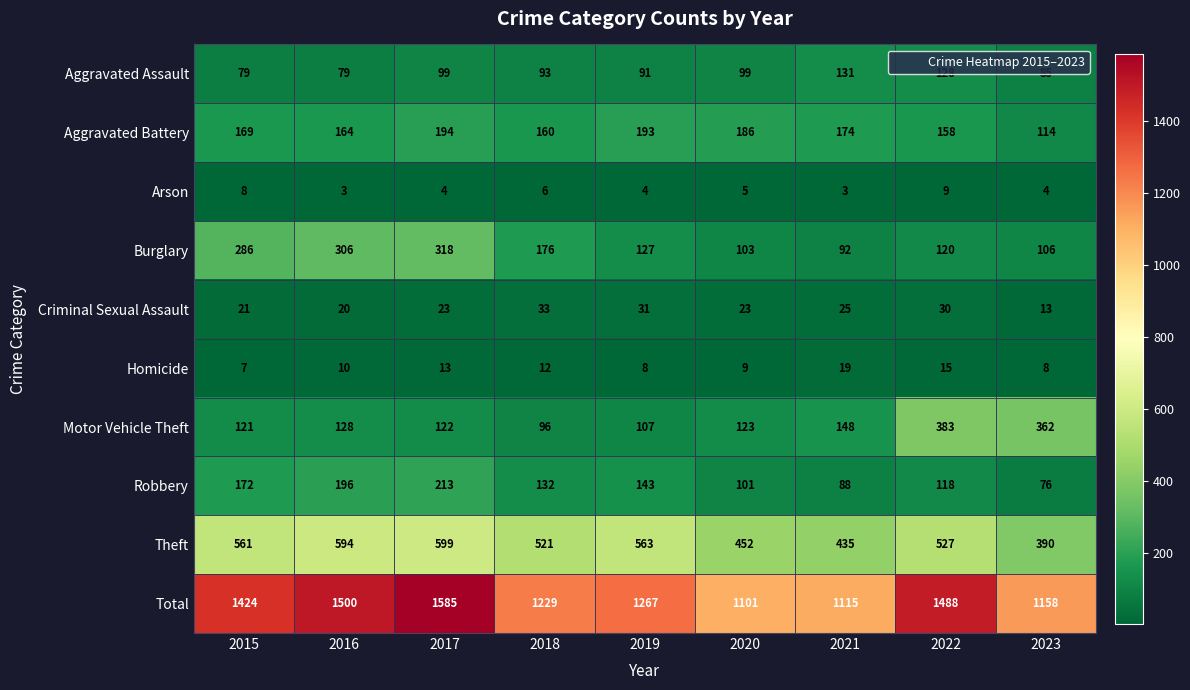

Which series has the widest spread of values?

Total